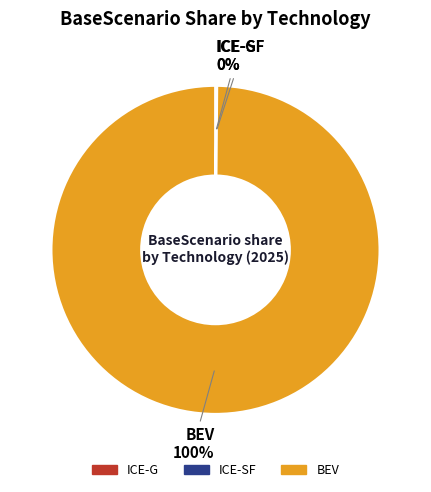

To the nearest percent, what is the difference between the largest and smallest slice percentages?

100%